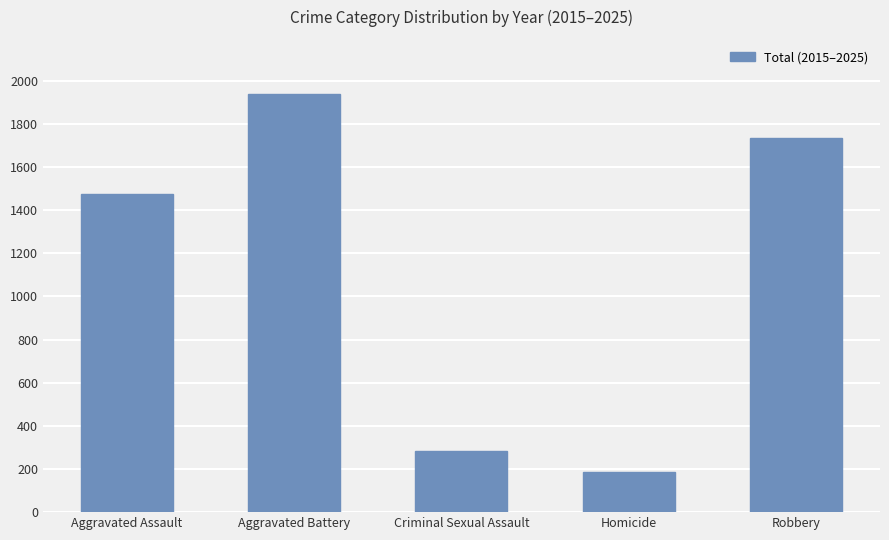

At which category does the chart reach its peak across all series?

Aggravated Battery